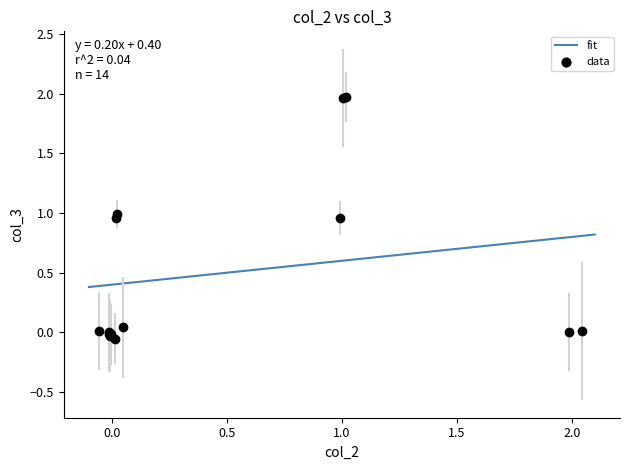

How many lines are shown in the chart?

1